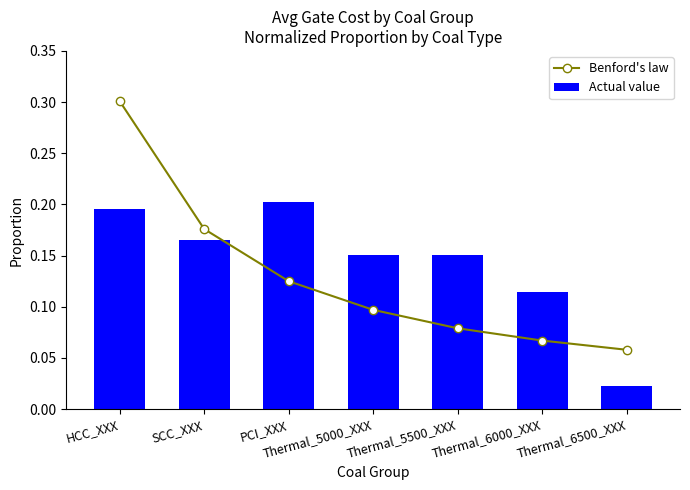

Rank the series by their maximum value, from lowest to highest.

Actual value, Benford's law